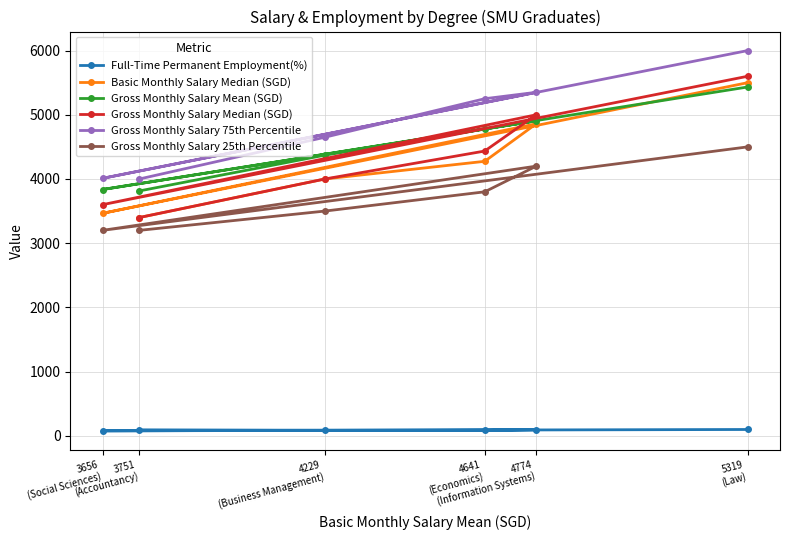

The Full-Time Permanent Employment(%) series shows 94.6 at 4774
(Information Systems). True or false?

True